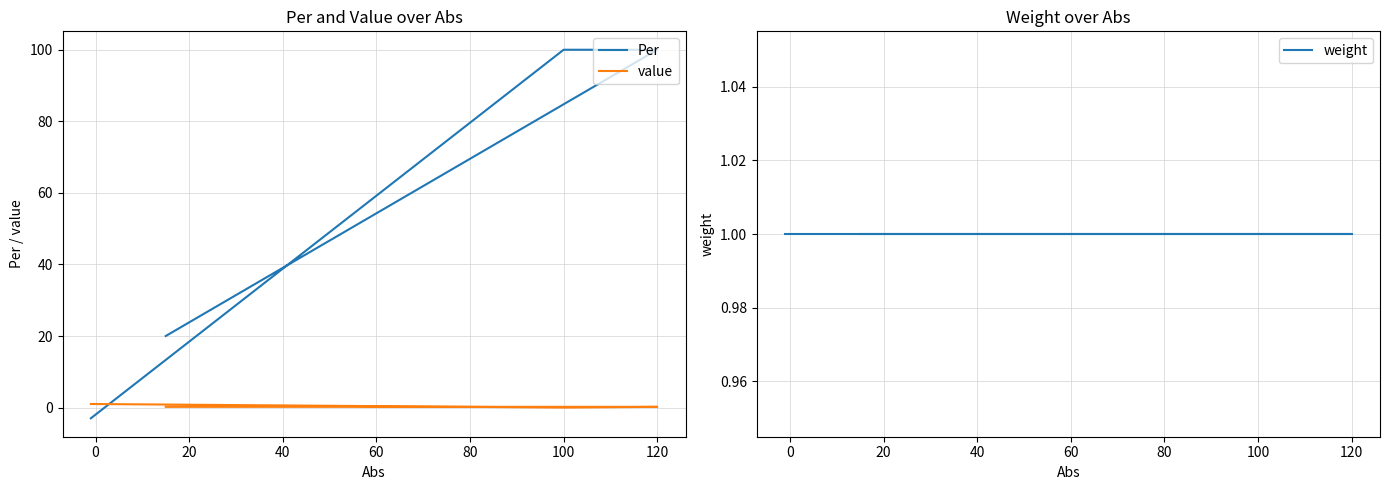

Reading left to right, what are all the values shown in this chart?

Per: 20.0	100.0	100.0	-3.0
value: 0.2	0.2	0.0	1.0
weight: 1.0	1.0	1.0	1.0